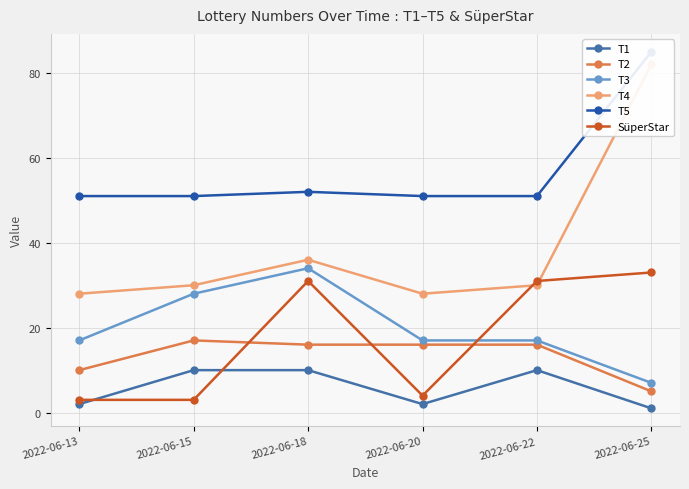

How many lines are shown in the chart?

6